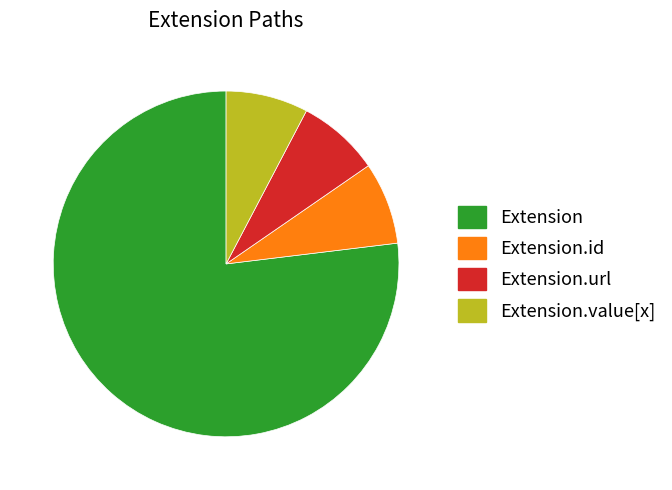

The Extension slice represents 77% of the pie. True or false?

True